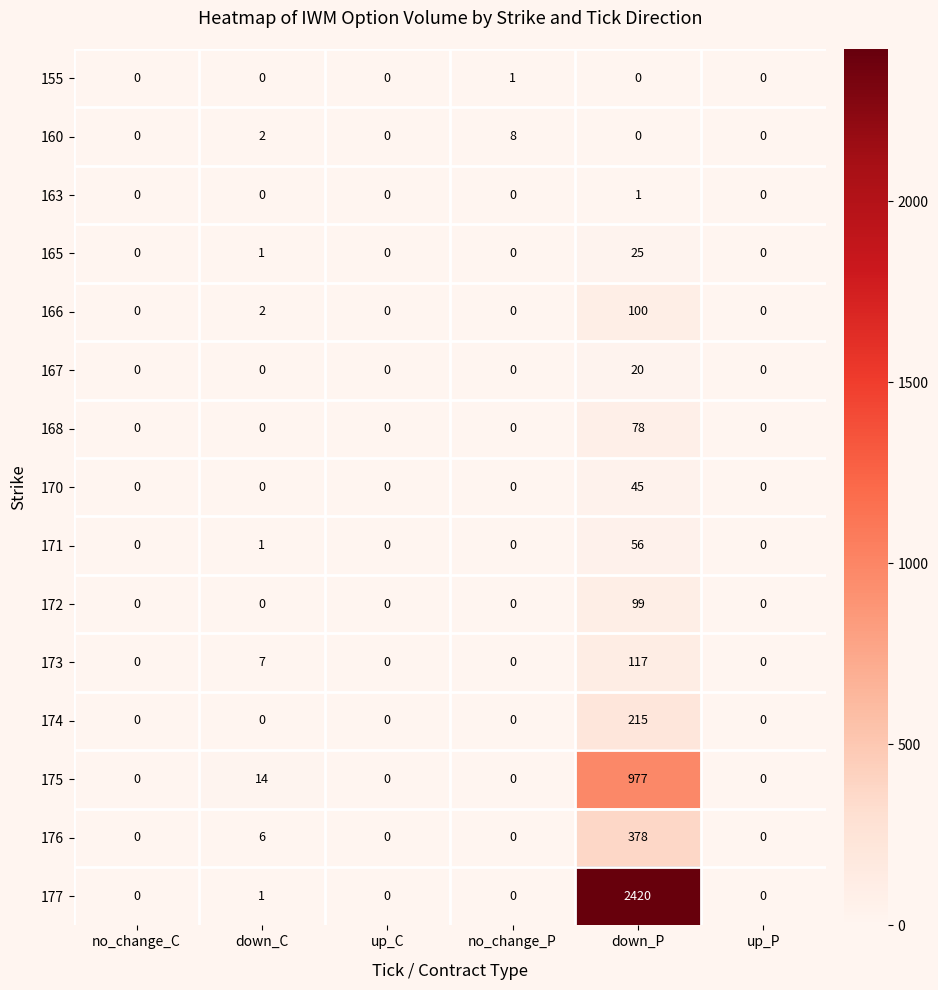

Which series has the widest spread of values?

177